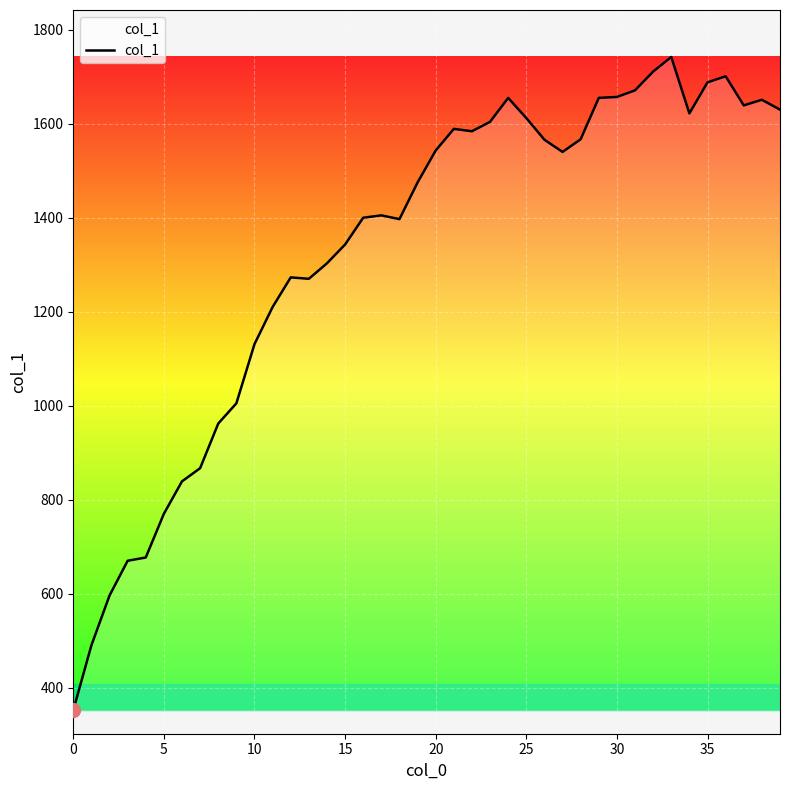

How many series are shown in this chart?

1